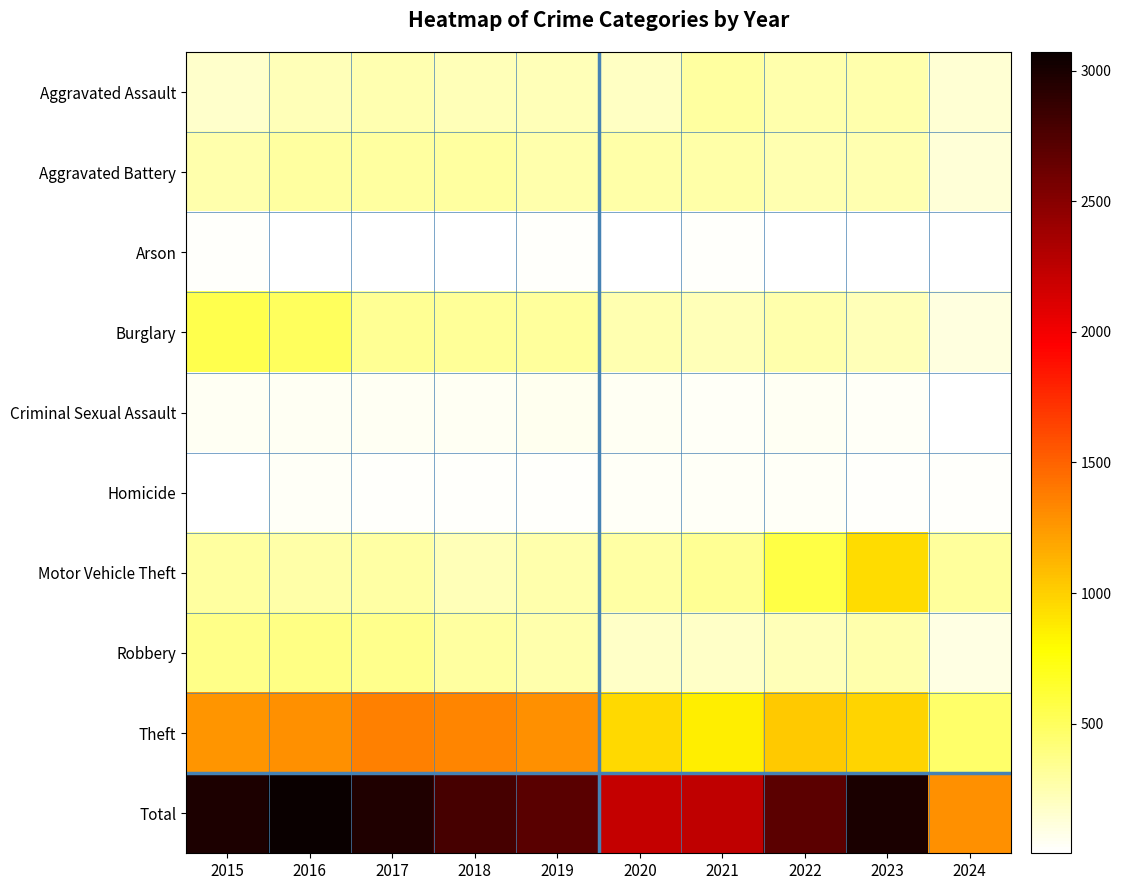

List the series in order of their peak value, lowest first.

Arson, Homicide, Criminal Sexual Assault, Aggravated Assault, Aggravated Battery, Robbery, Burglary, Motor Vehicle Theft, Theft, Total